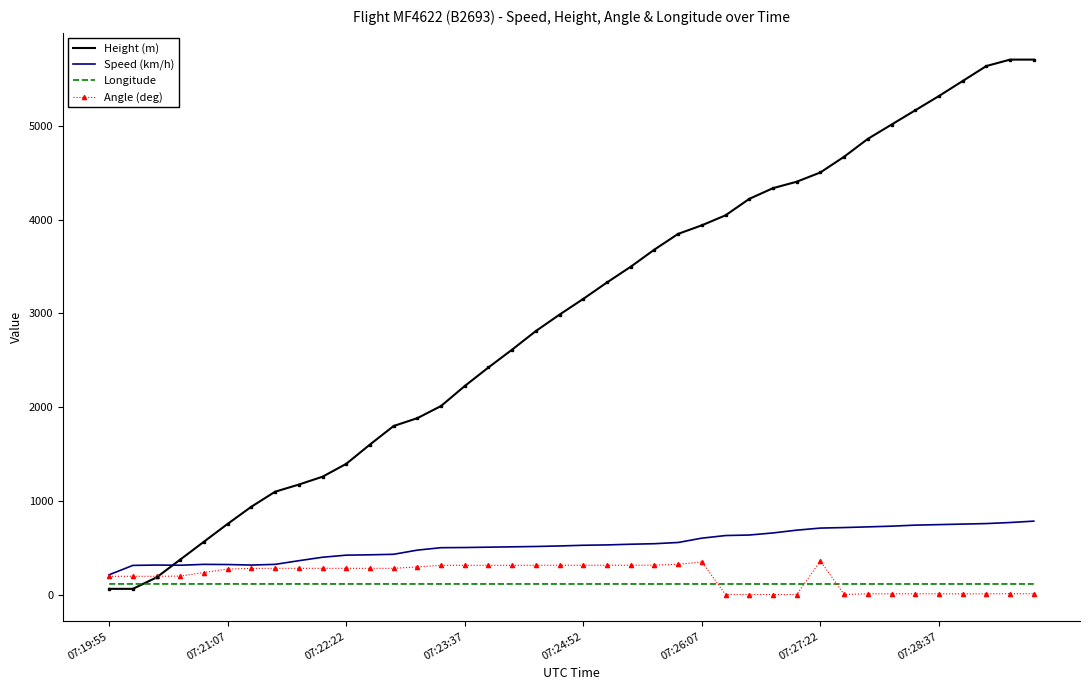

Which series has the largest range (max minus min)?

Height (m)